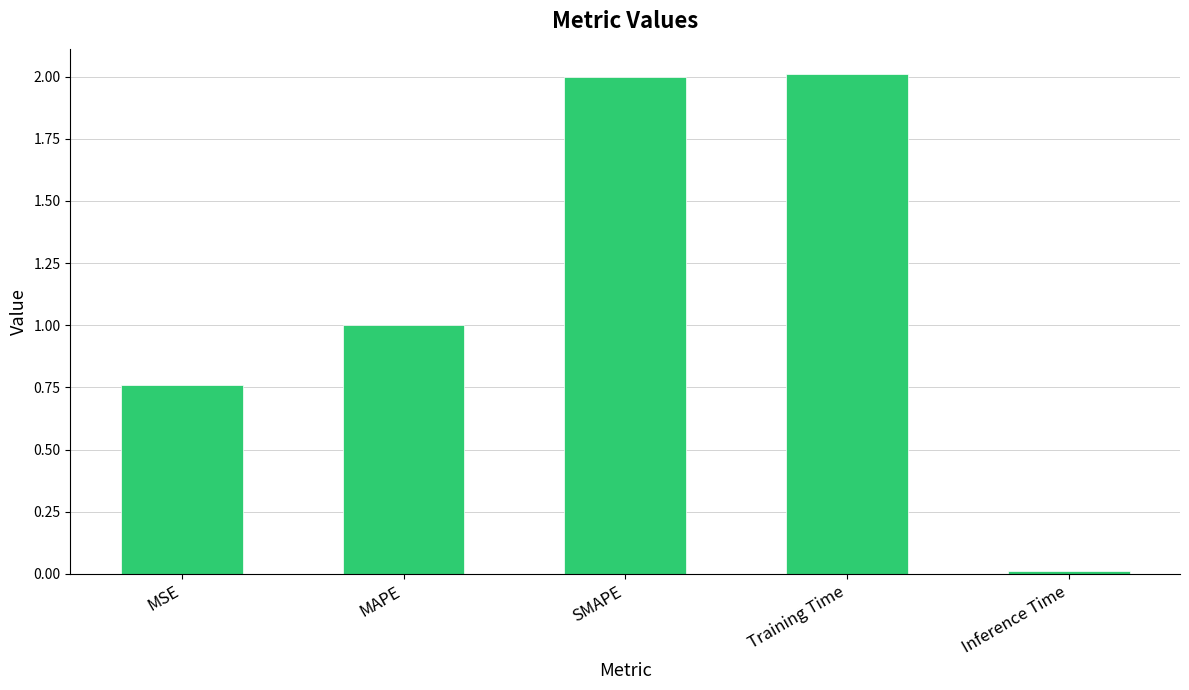

Is it true that the value at MAPE is 1.7?

False